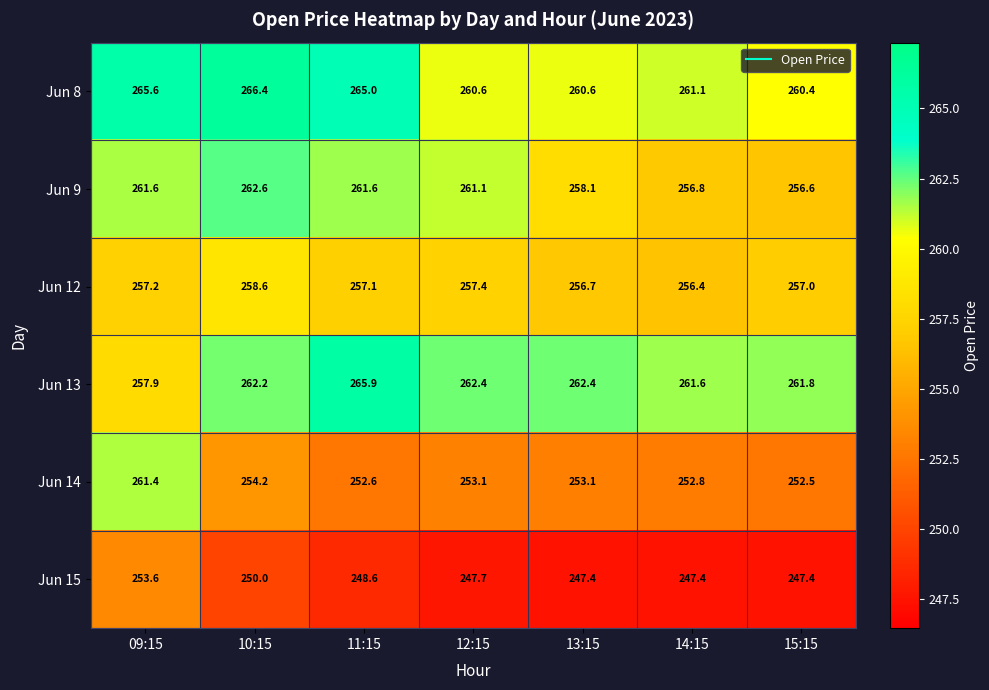

At which label does Jun 14 first exceed 253?

09:15